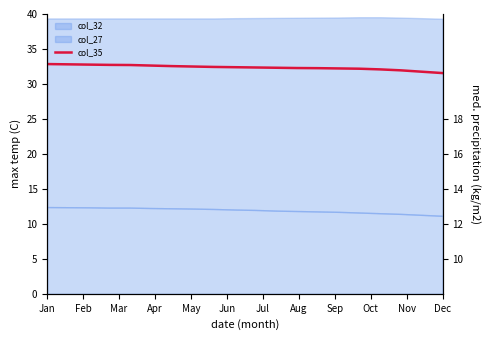

What position from the right is 18?

2